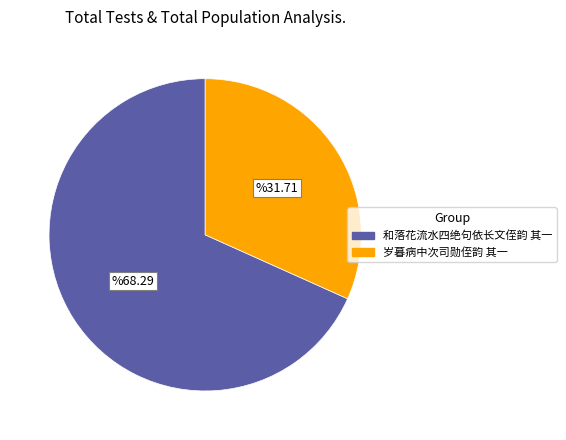

The 和落花流水四绝句依长文侄韵 其一 slice represents 68% of the pie. True or false?

True